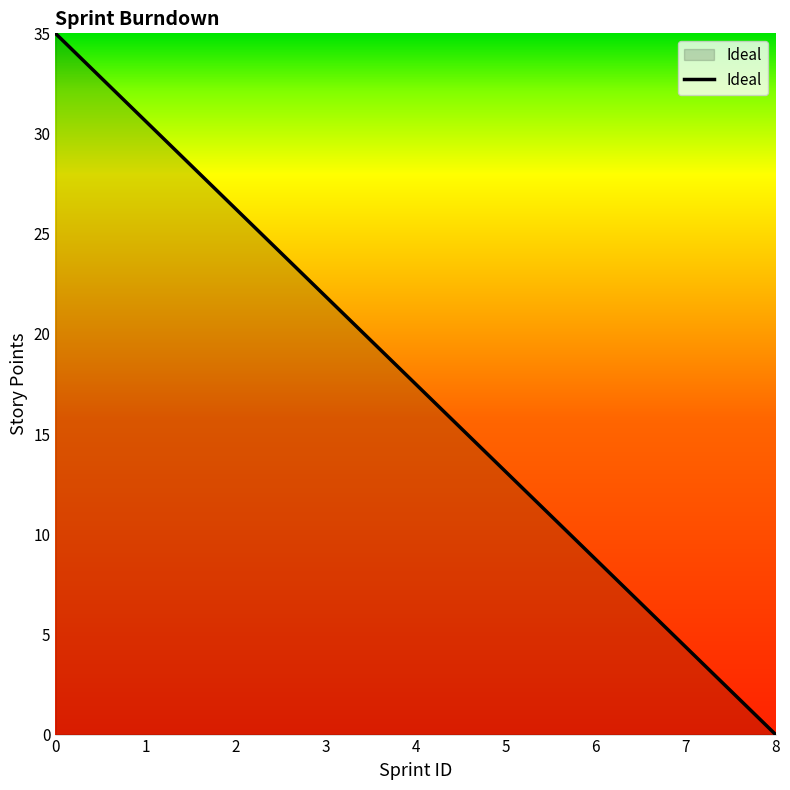

List the labels in order of value, smallest first.

8, 7, 6, 5, 4, 3, 2, 1, 0